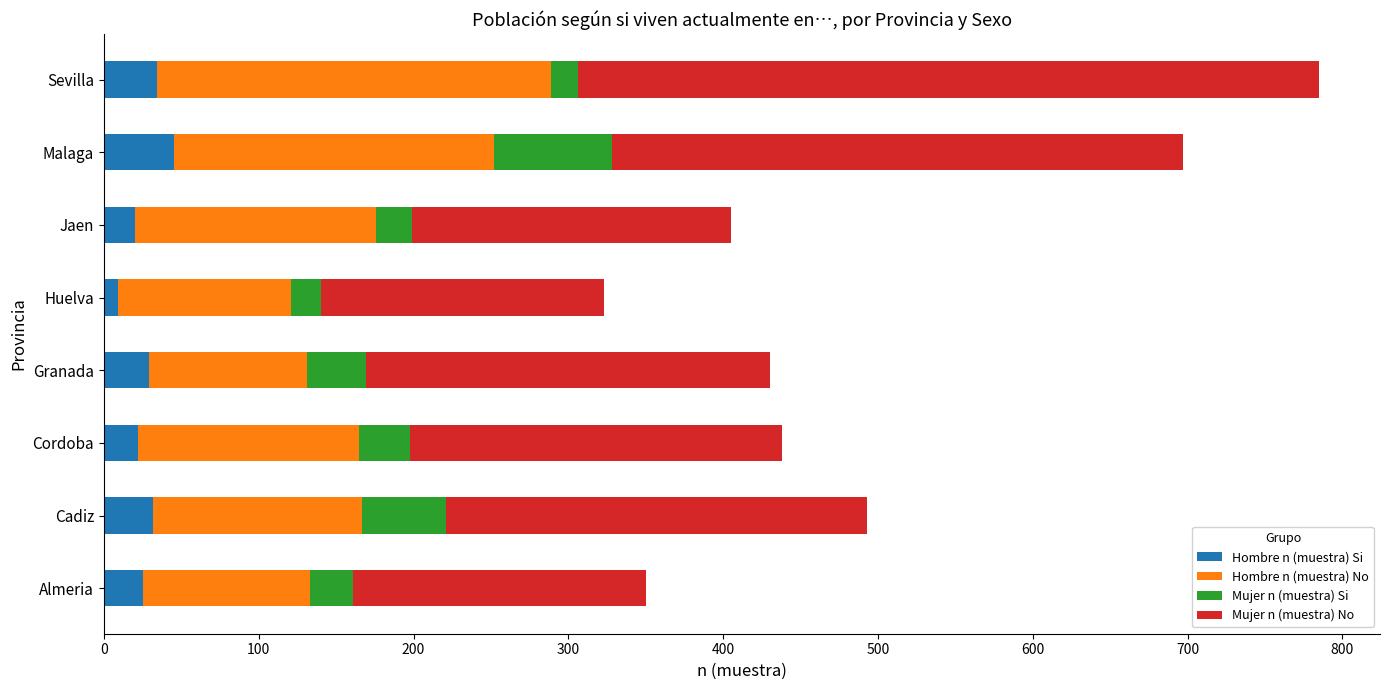

What are all the series names shown in the legend?

Hombre n (muestra) Si, Hombre n (muestra) No, Mujer n (muestra) Si, Mujer n (muestra) No